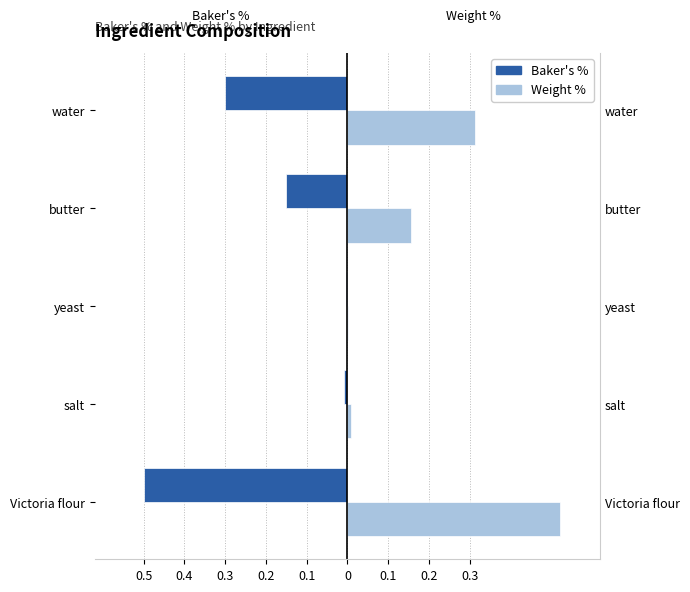

What is the difference between the Baker's % values at butter and Victoria flour?

0.3